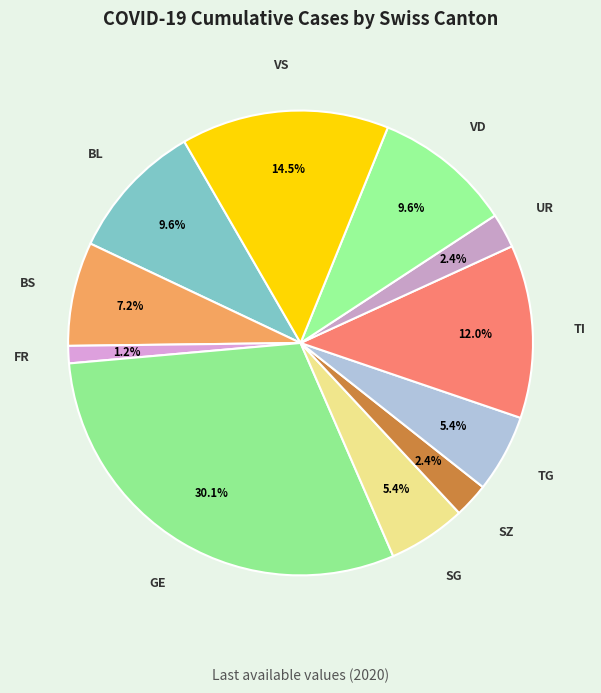

To the nearest percent, what is the average slice percentage?

9%